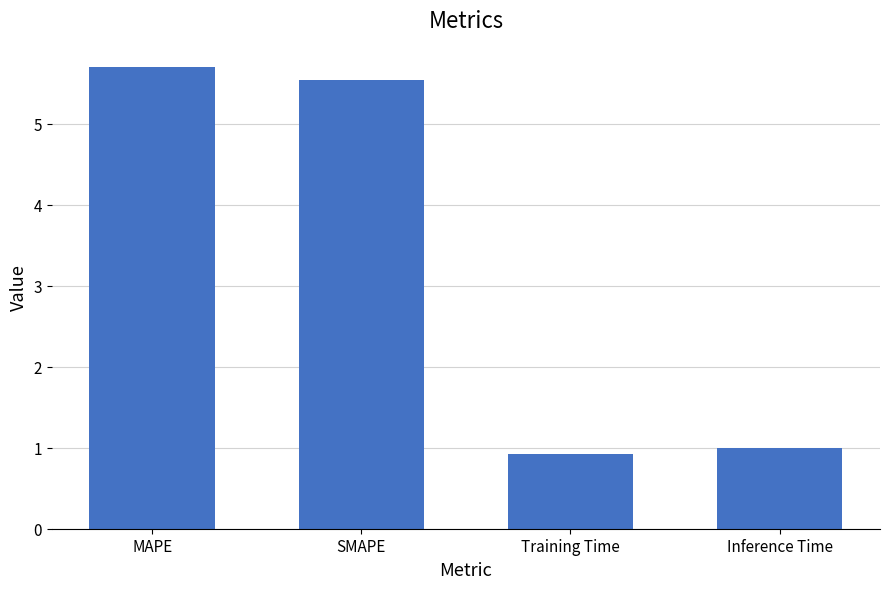

What position from the right is MAPE?

4